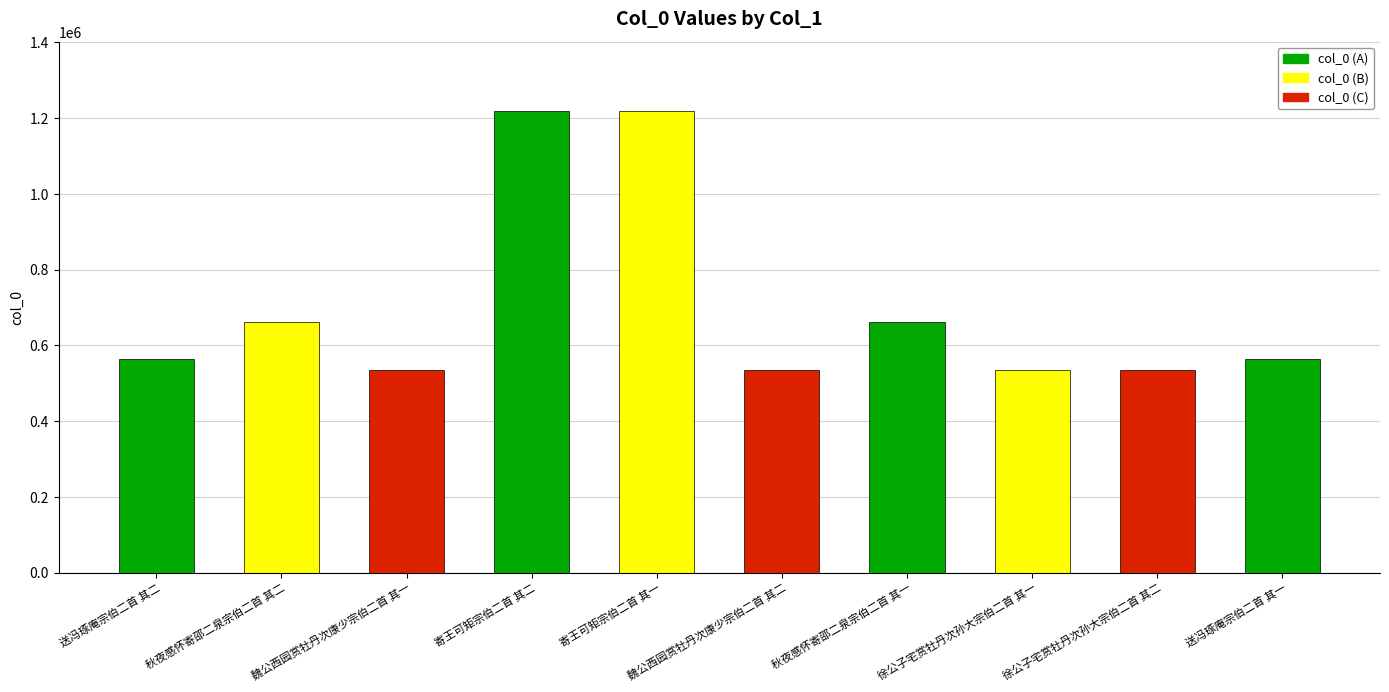

What is the change in value from 魏公西园赏牡丹次康少宗伯二首 其二 to 秋夜感怀寄邵二泉宗伯二首 其一?

+126865